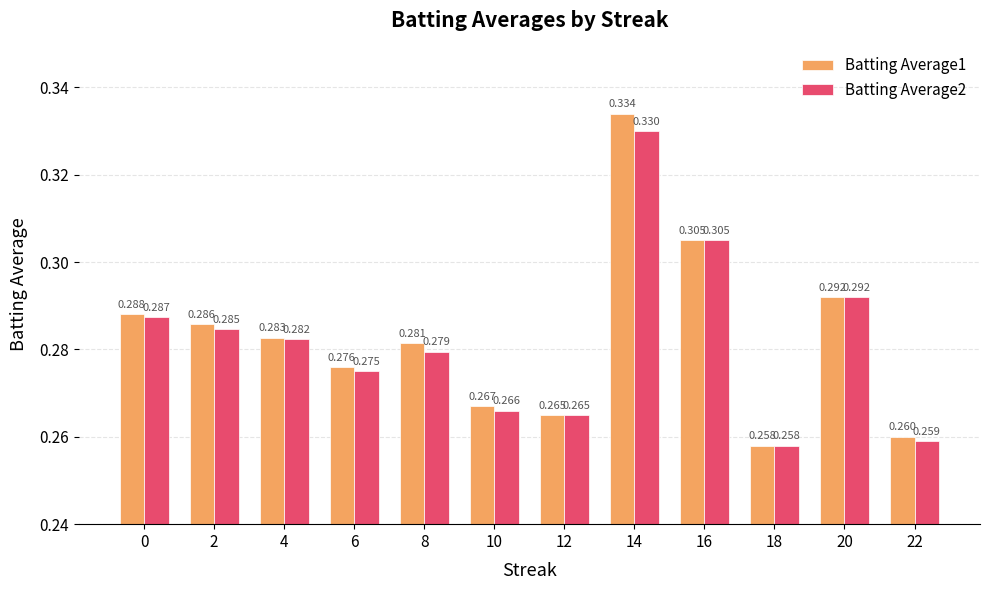

Is the value of Batting Average1 at 10 greater than the value of Batting Average2 at 10?

Yes